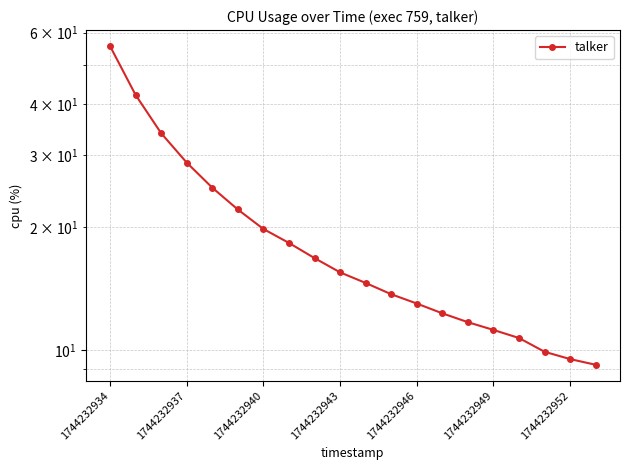

What is the smallest value displayed?

9.2